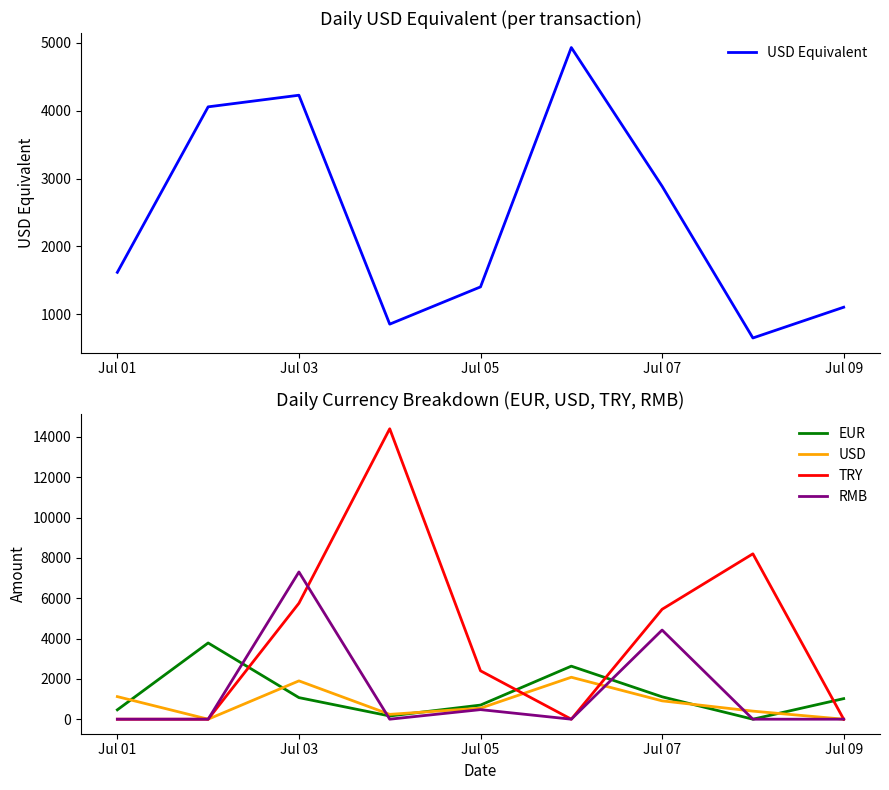

Which category has the highest value in the RMB series?

Jul 03